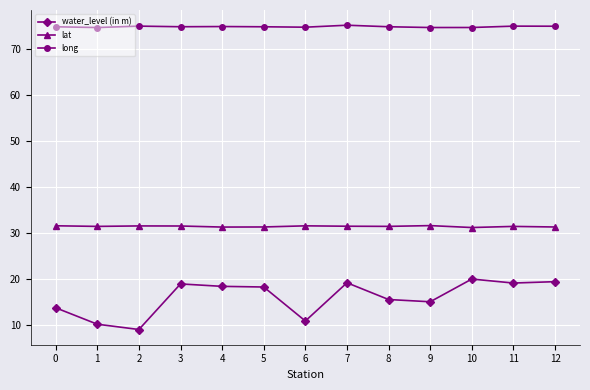

True or false: long and lat intersect in this chart.

False